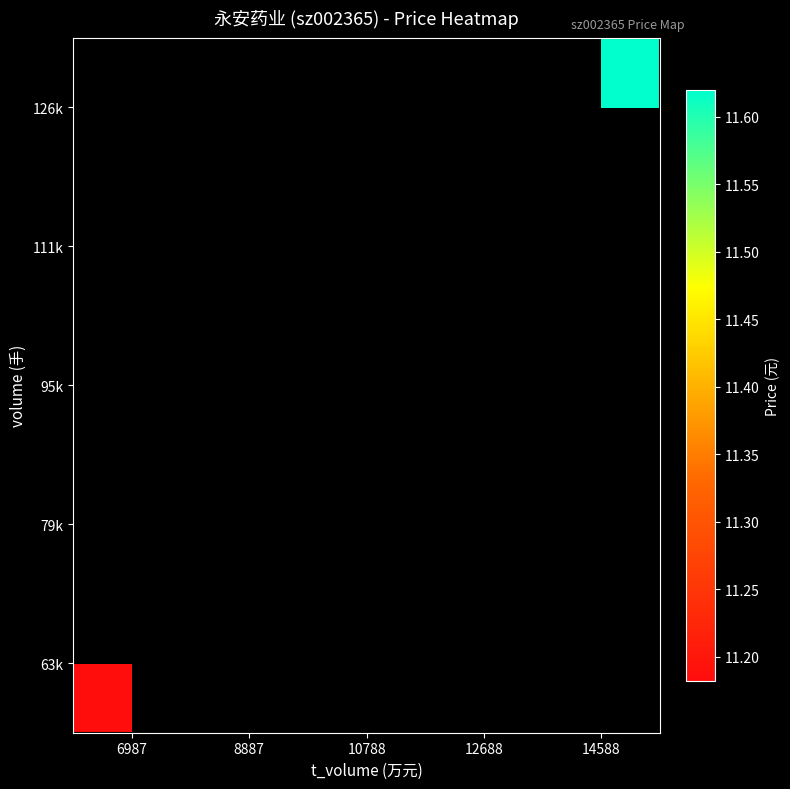

The value of 63k at 6987 is 2.8. True or false?

False